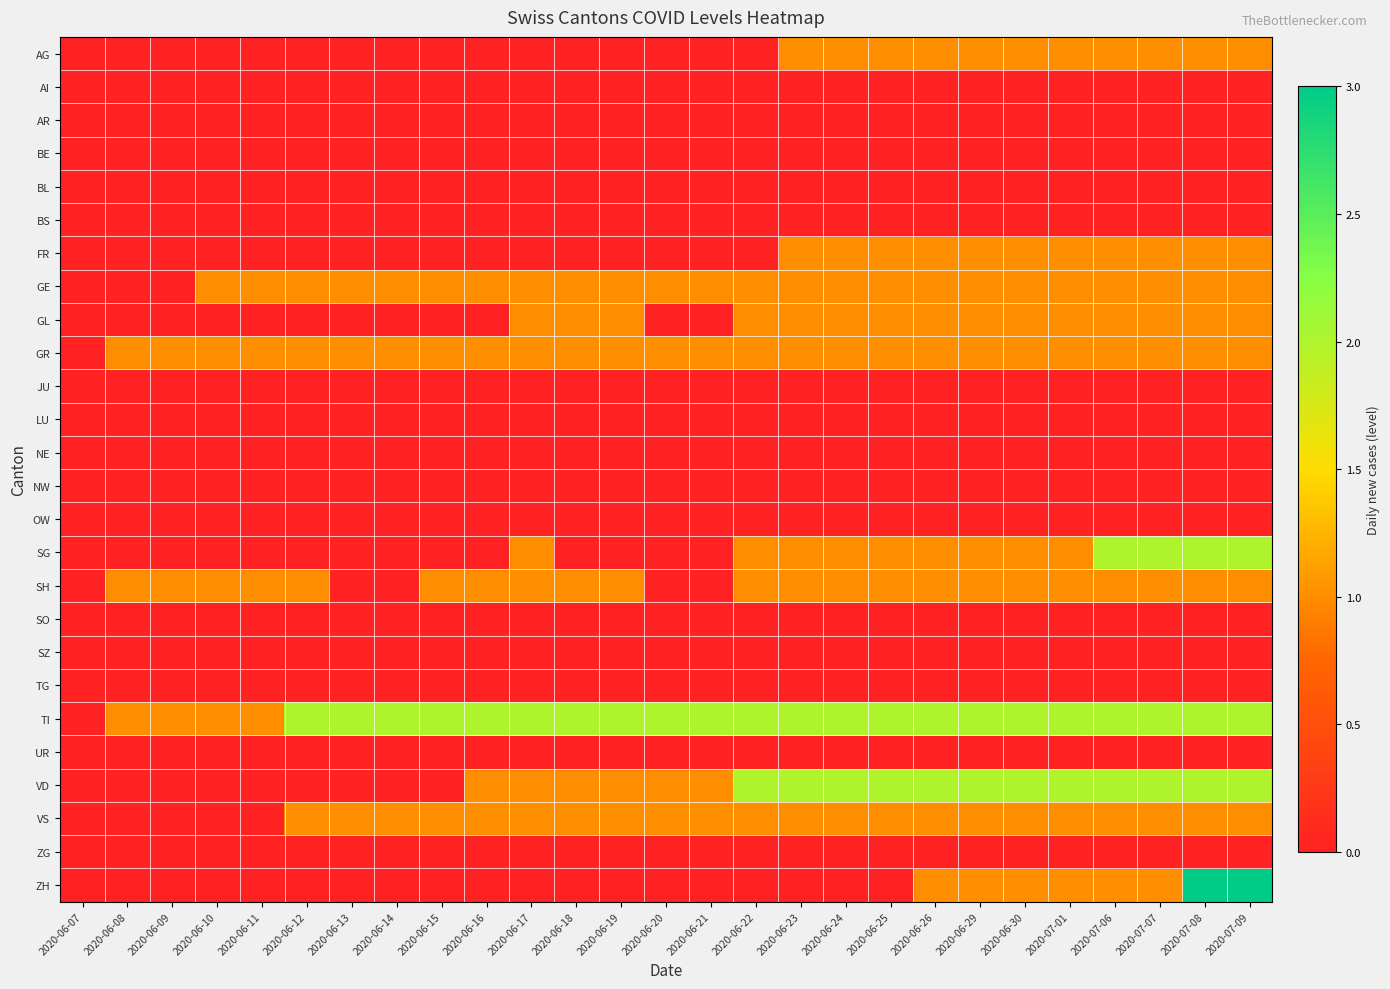

At how many categories does at least one series exceed 2?

2